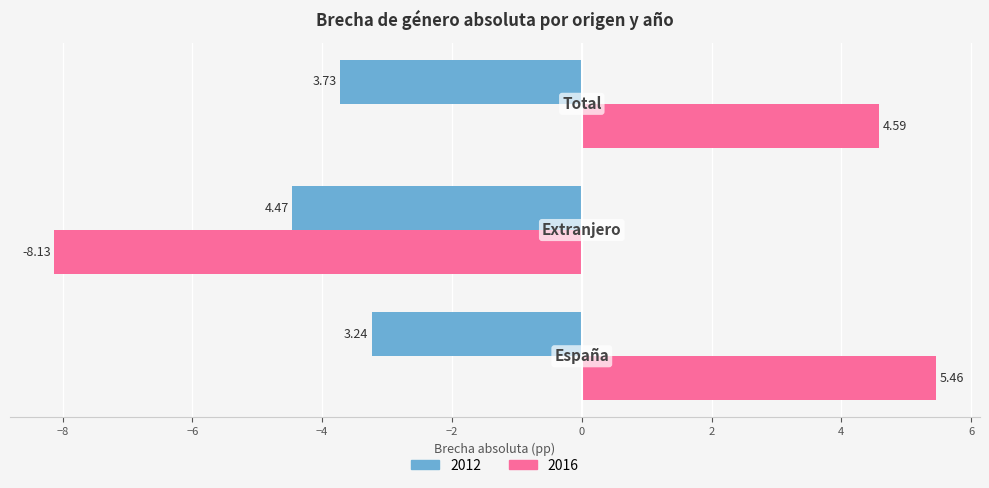

Which series has the largest total across all categories?

2016